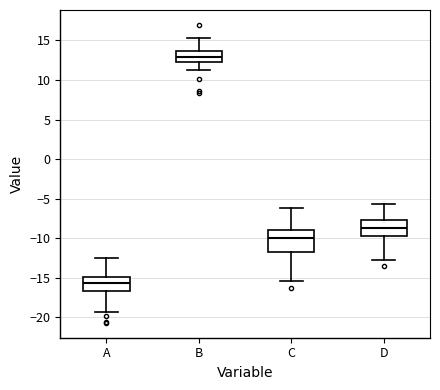

Reading left to right, transcribe this box plot: for each box, give where its median line is, the range the box spans, and where its two whiskers end, as read against the y-axis. The values are not printed on the chart, so give them approximately, as read against the axis.

A: median -15.5, box -16.5 to -15.0, whiskers -19.5 to -12.5
B: median 13.0, box 12.5 to 13.5, whiskers 11.0 to 15.5
C: median -10.0, box -12.0 to -9.0, whiskers -15.5 to -6.0
D: median -8.5, box -10.0 to -7.5, whiskers -13.0 to -5.5